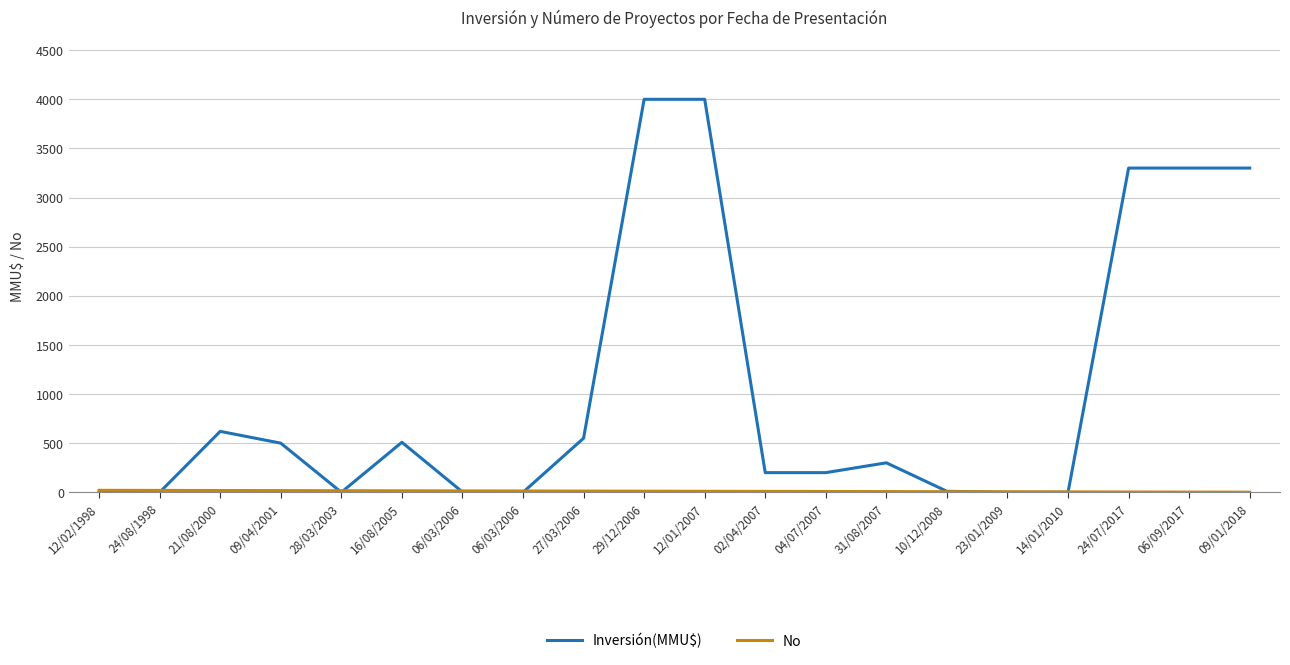

List the labels in order of Inversión(MMU$) value, smallest first.

12/02/1998, 24/08/1998, 28/03/2003, 06/03/2006, 23/01/2009, 14/01/2010, 06/03/2006, 10/12/2008, 02/04/2007, 04/07/2007, 31/08/2007, 09/04/2001, 16/08/2005, 27/03/2006, 21/08/2000, 24/07/2017, 06/09/2017, 09/01/2018, 29/12/2006, 12/01/2007